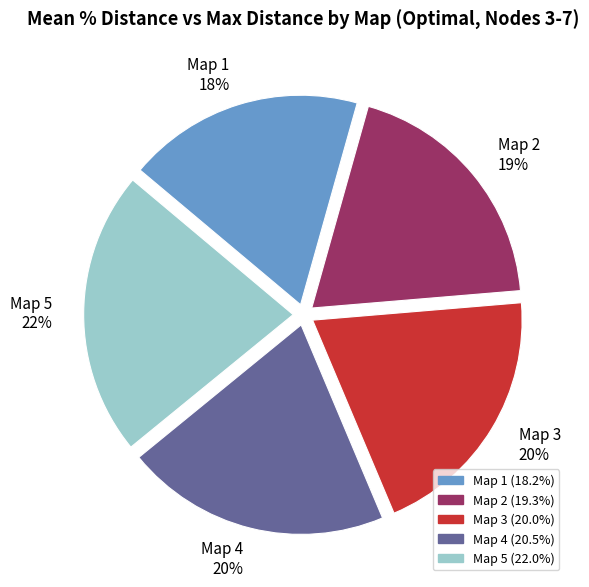

Does Map 3 represent more than half of the total?

No